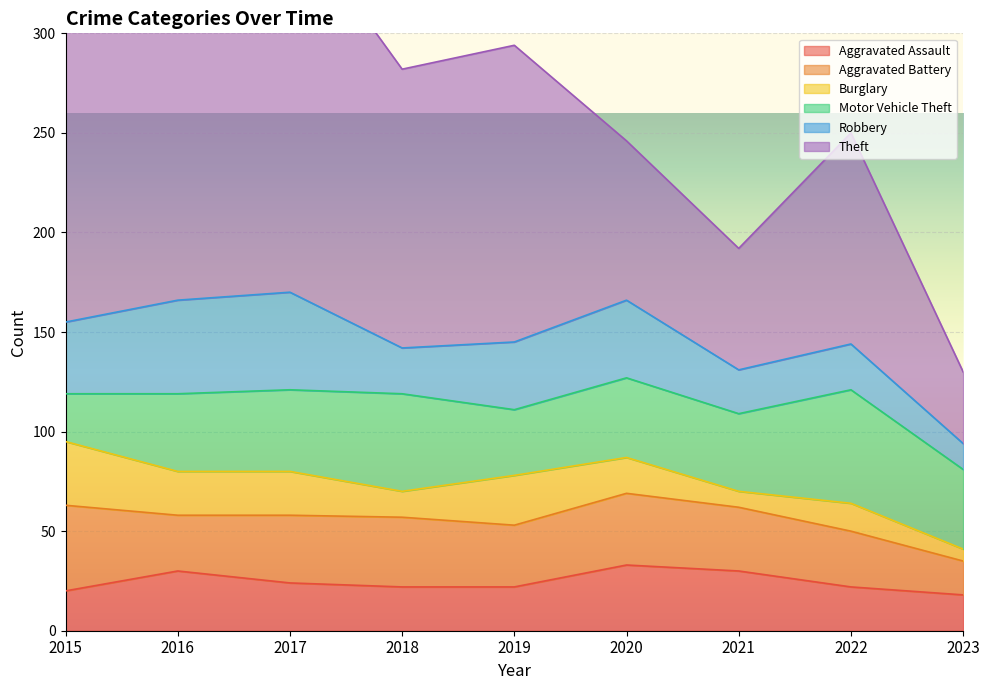

After their last crossing, which series has the higher values: Robbery or Motor Vehicle Theft?

Motor Vehicle Theft